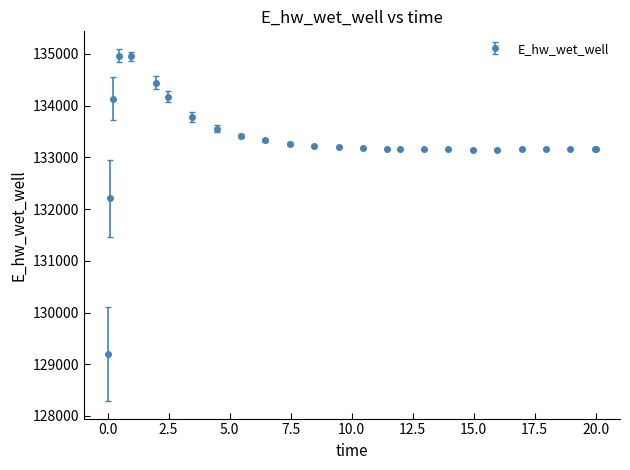

What is the average value?

133300.4